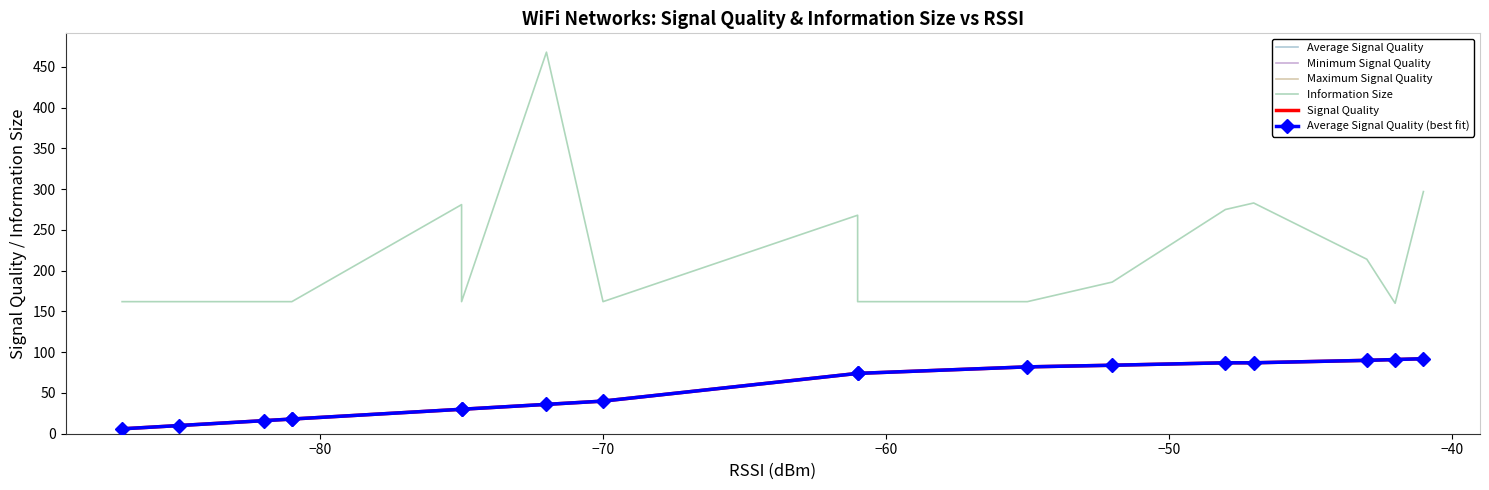

Rank the series by their maximum value, from lowest to highest.

Average Signal Quality, Minimum Signal Quality, Maximum Signal Quality, Signal Quality, Average Signal Quality (best fit), Information Size